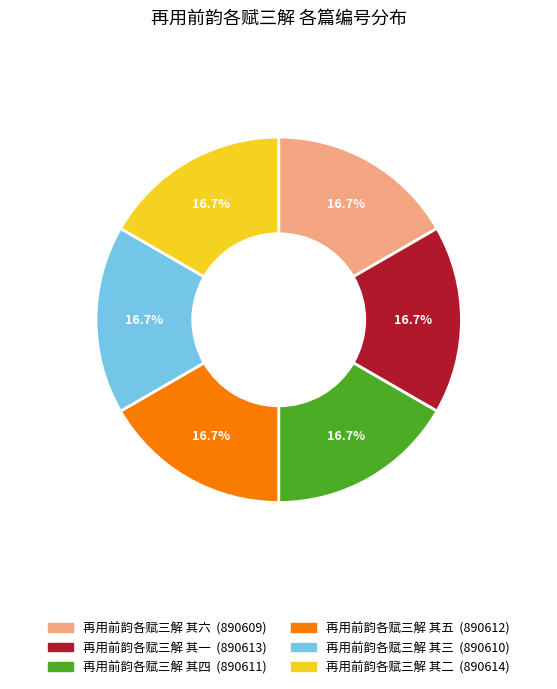

Does any single category account for the majority?

No